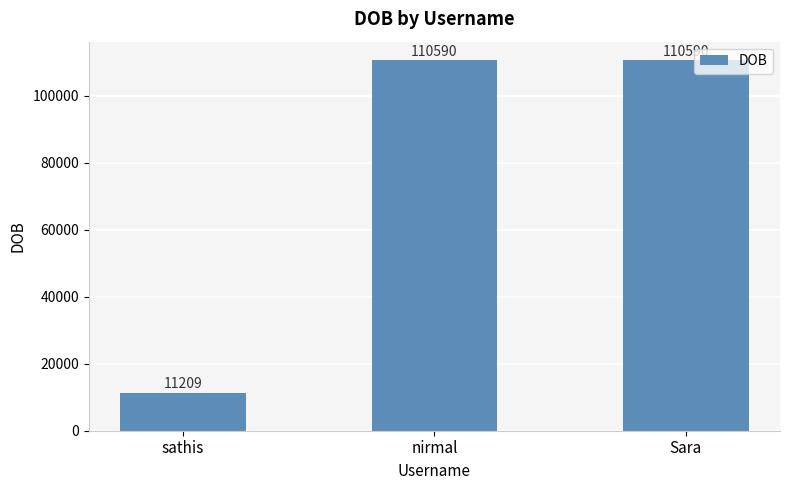

What position from the right is sathis?

3